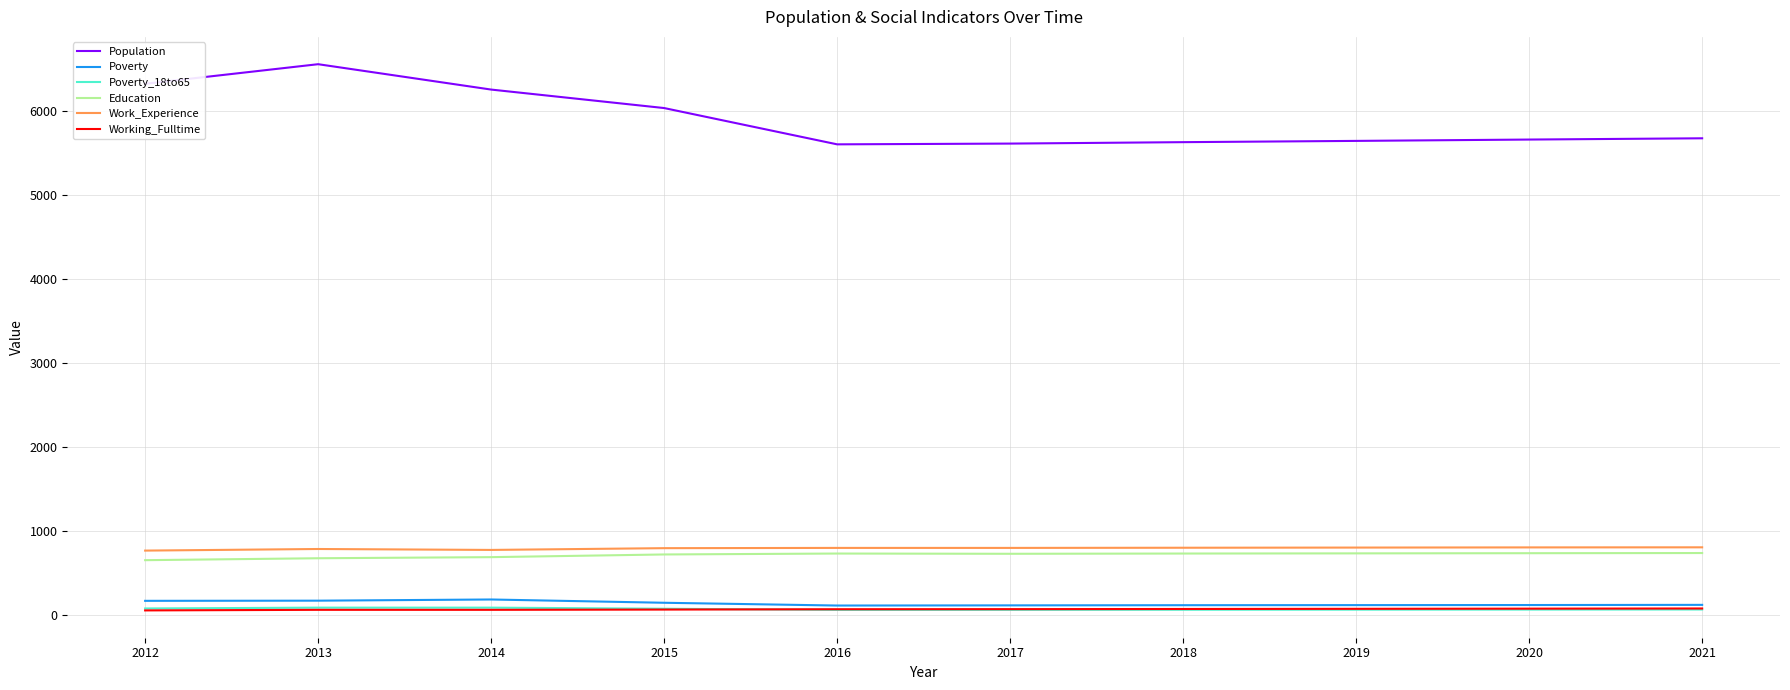

Which series has the largest total across all categories?

Population